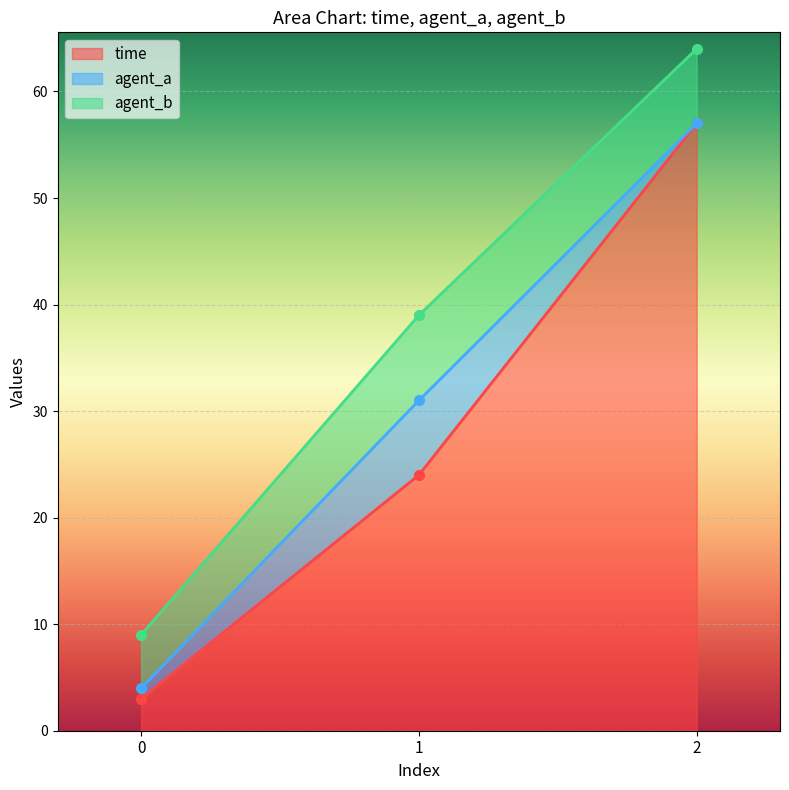

True or false: time has a value of 95 at 2.

False